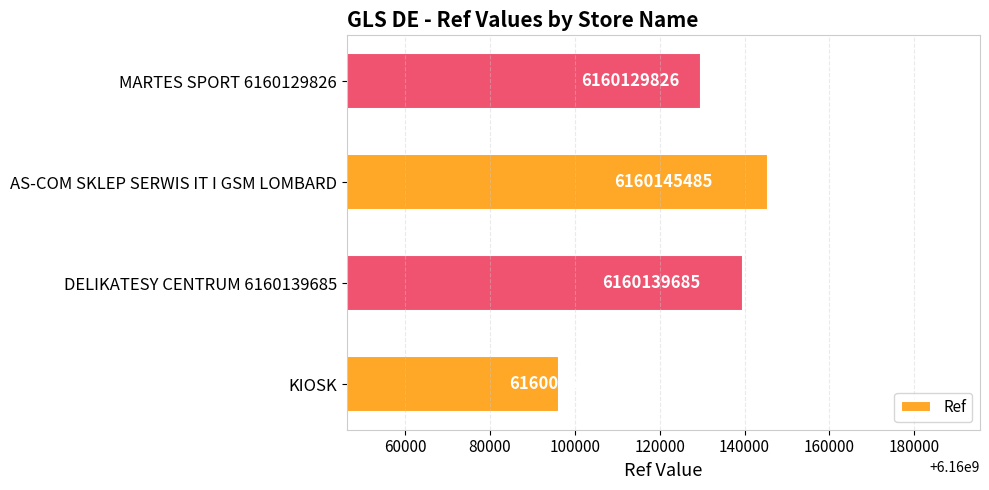

Where is the data nearest to the value 6160120867?

MARTES SPORT 6160129826